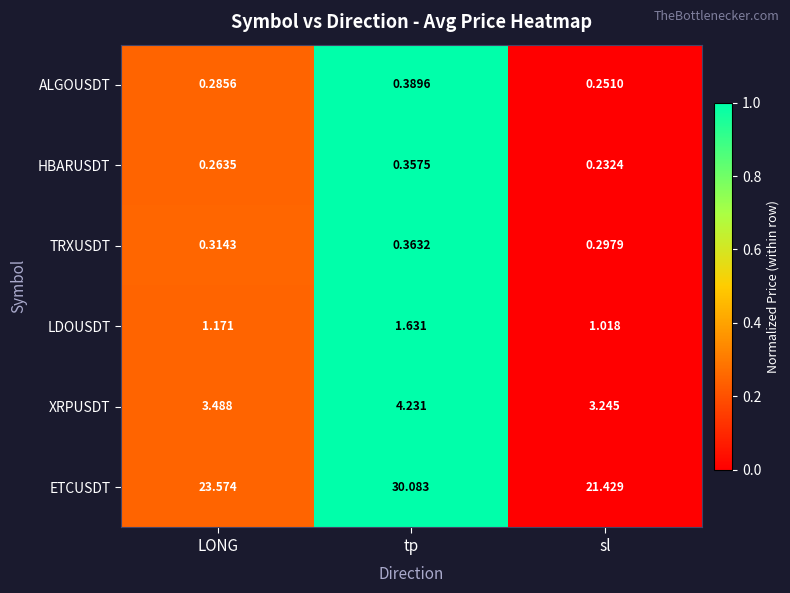

How many series are shown in this chart?

6